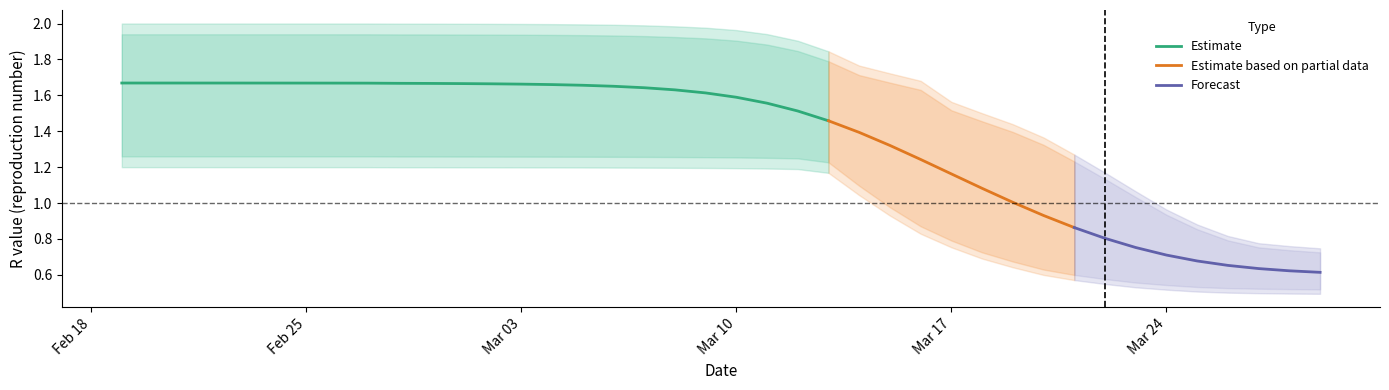

True or false: r_upper and r_mean cross at least once.

False